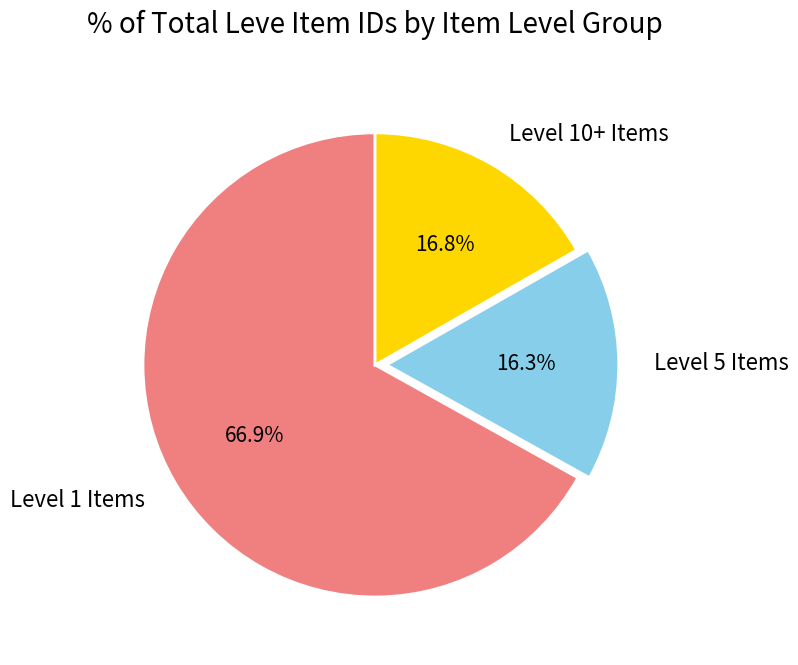

Which has a higher value, Level 5 Items or Level 1 Items?

Level 1 Items